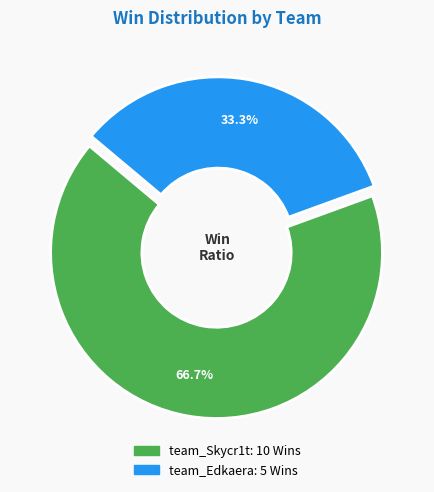

What is the total percentage of team_Edkaera and team_Skycr1t?

100.0%